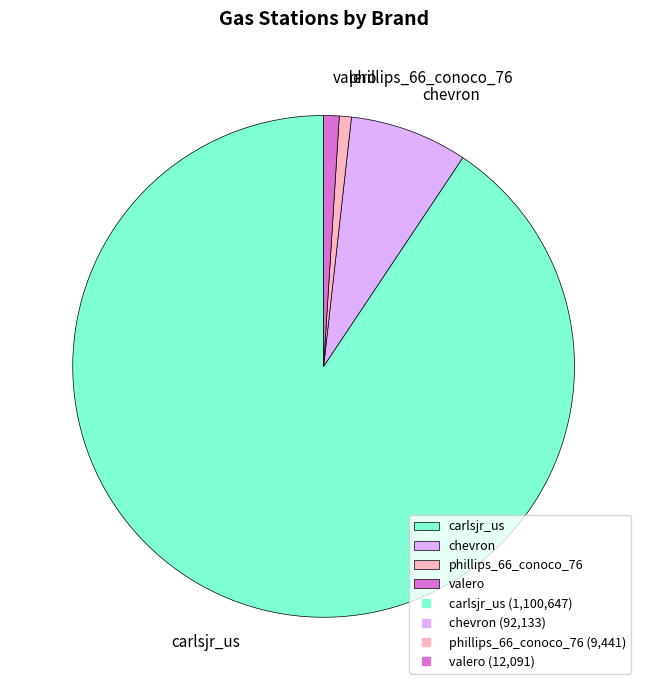

True or false: valero accounts for 1% of the total.

True